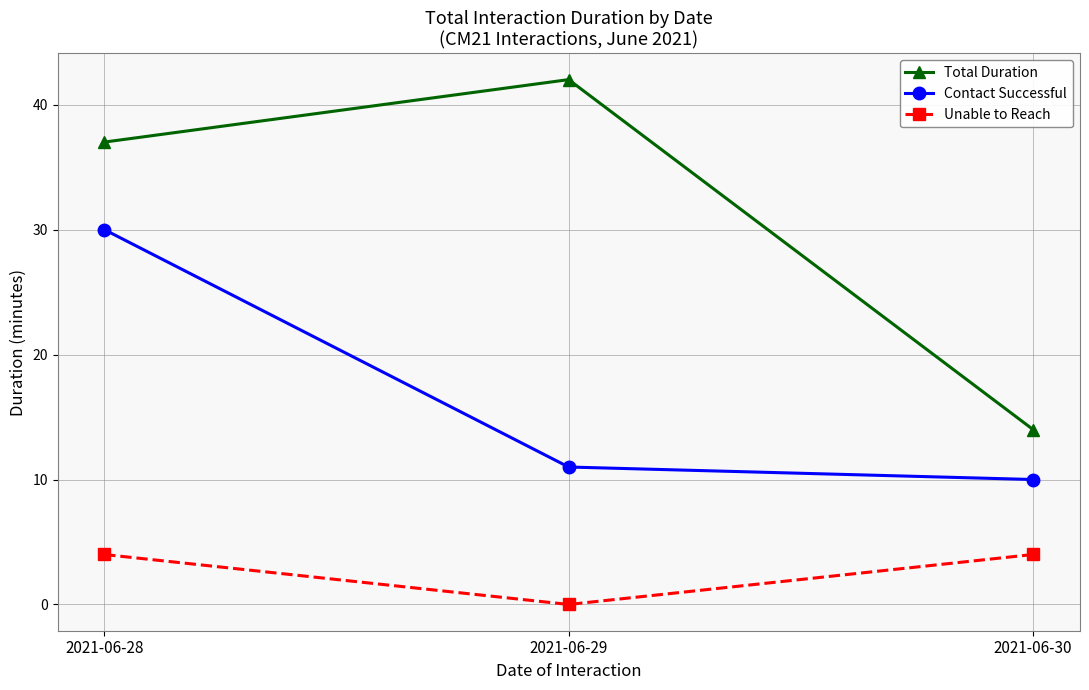

How many series are shown in this chart?

3